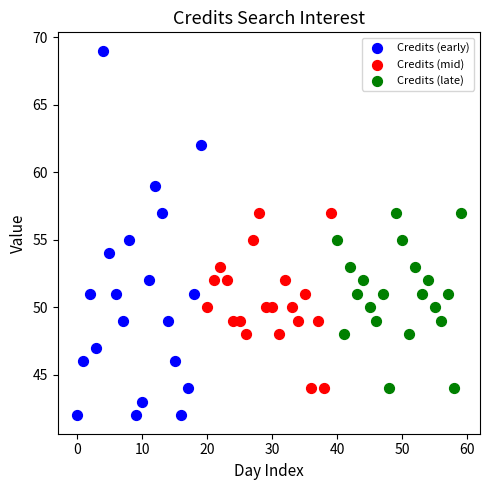

What are all the series names shown in the legend?

Credits (early), Credits (mid), Credits (late)